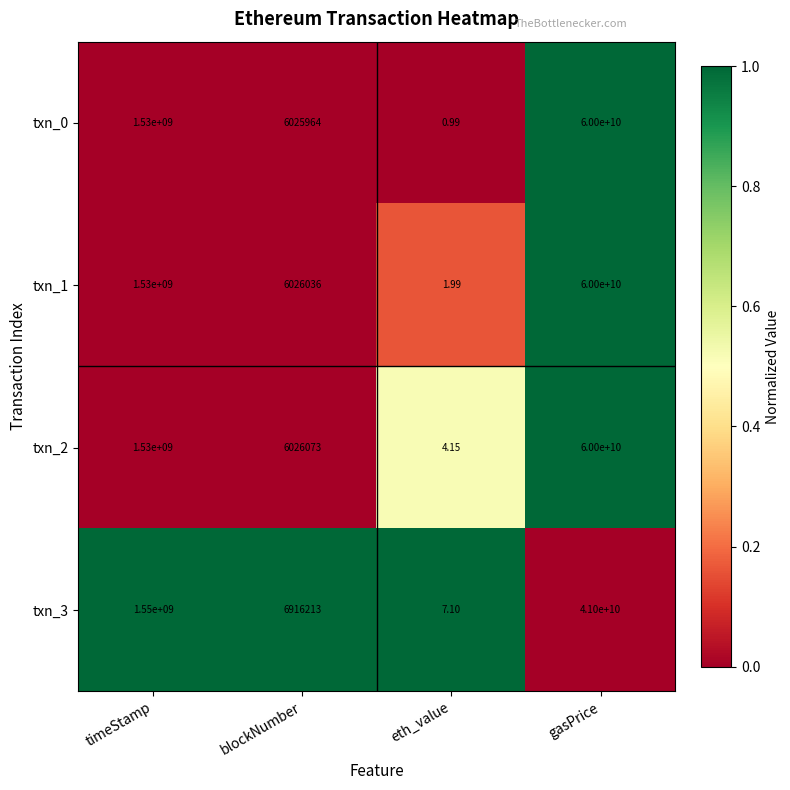

Which series has the largest total across all categories?

txn_2